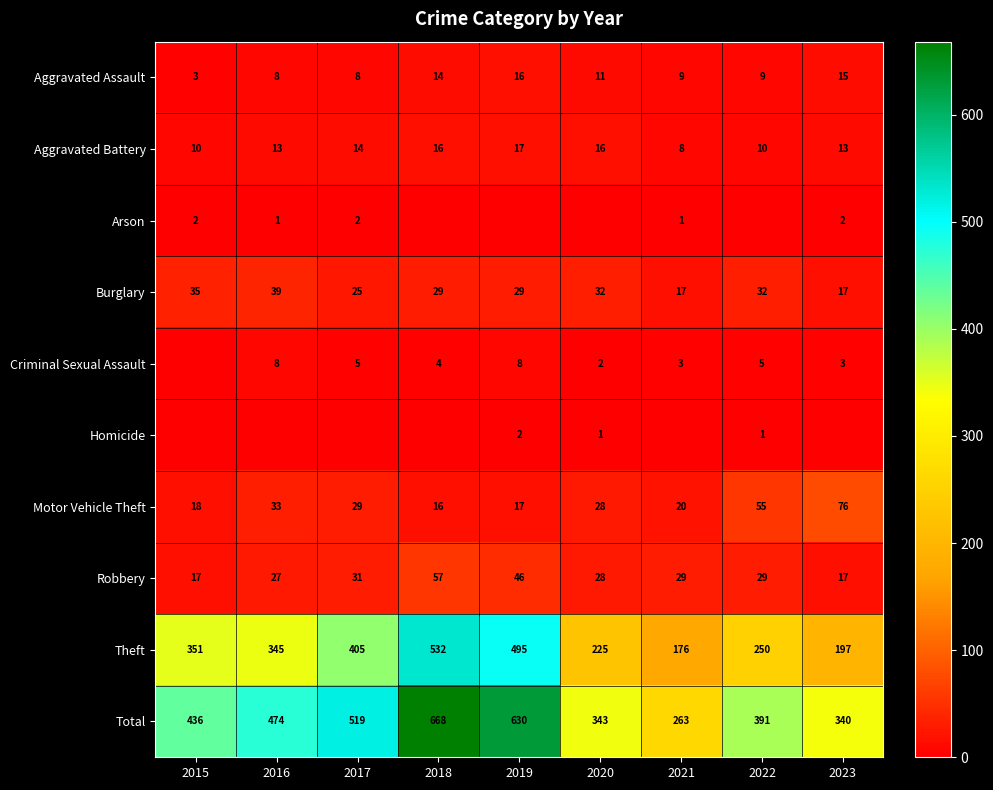

Is the value of Motor Vehicle Theft at 2022 greater than the value of Robbery at 2021?

Yes